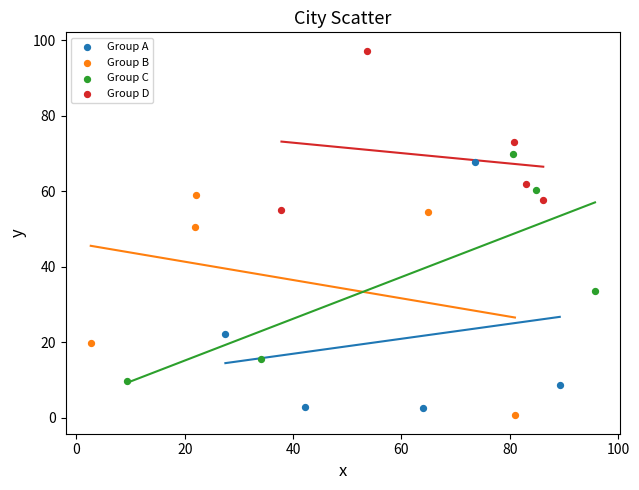

Which series reaches the minimum Y coordinate?

Group B